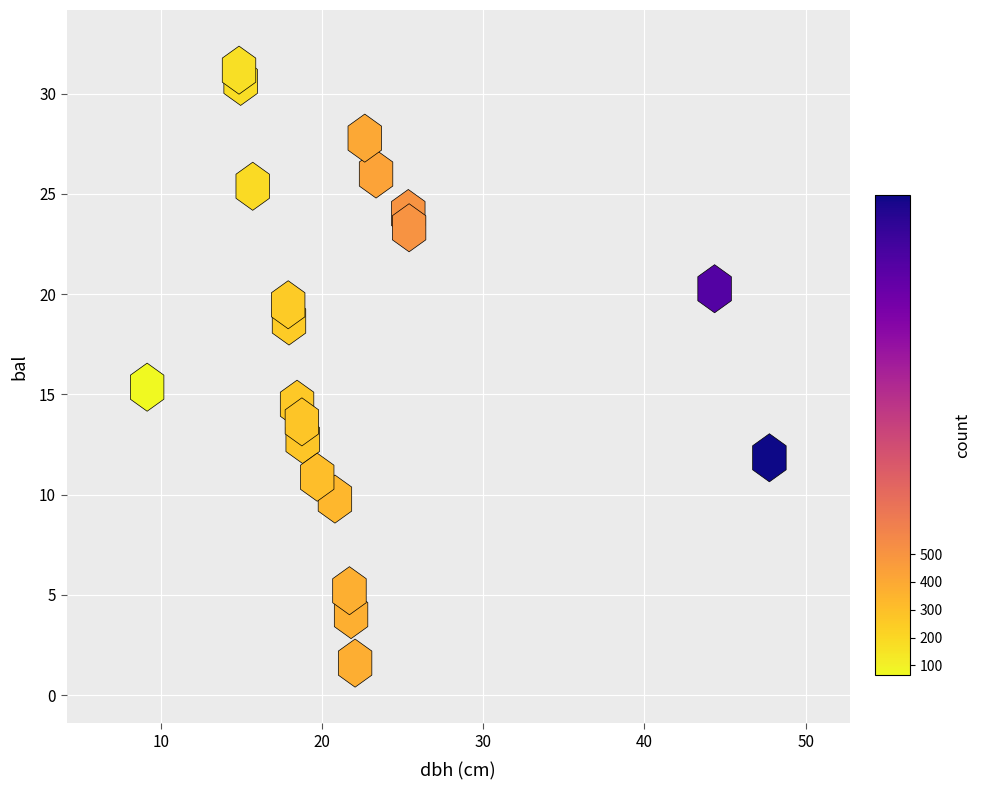

What Y value in the scatter plot is closest to 16?

15.4